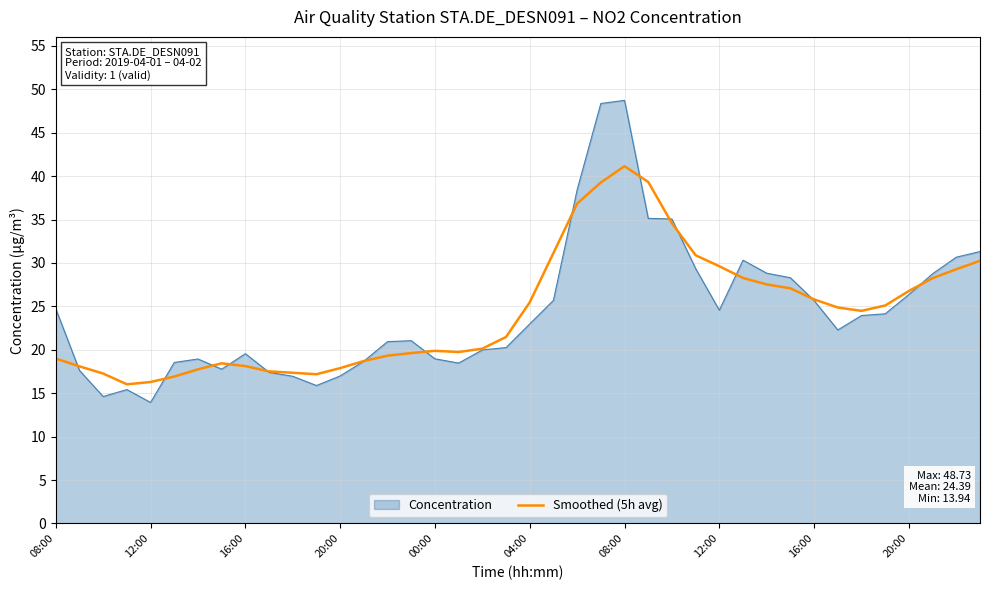

Count the number of data series in this chart.

2